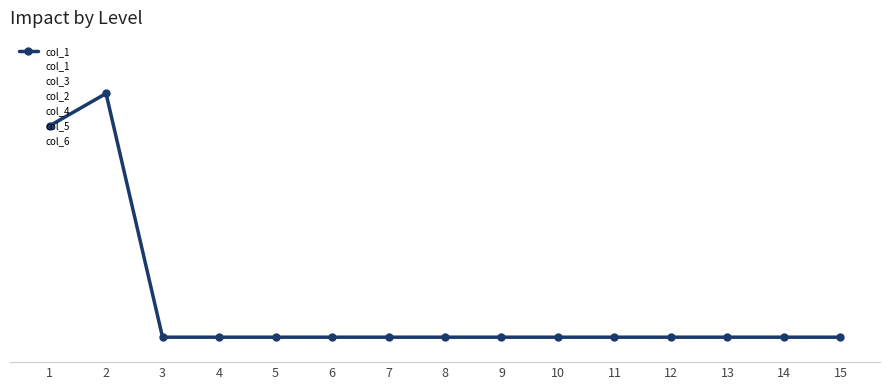

The col_2 series shows 0.0 at 12. True or false?

True